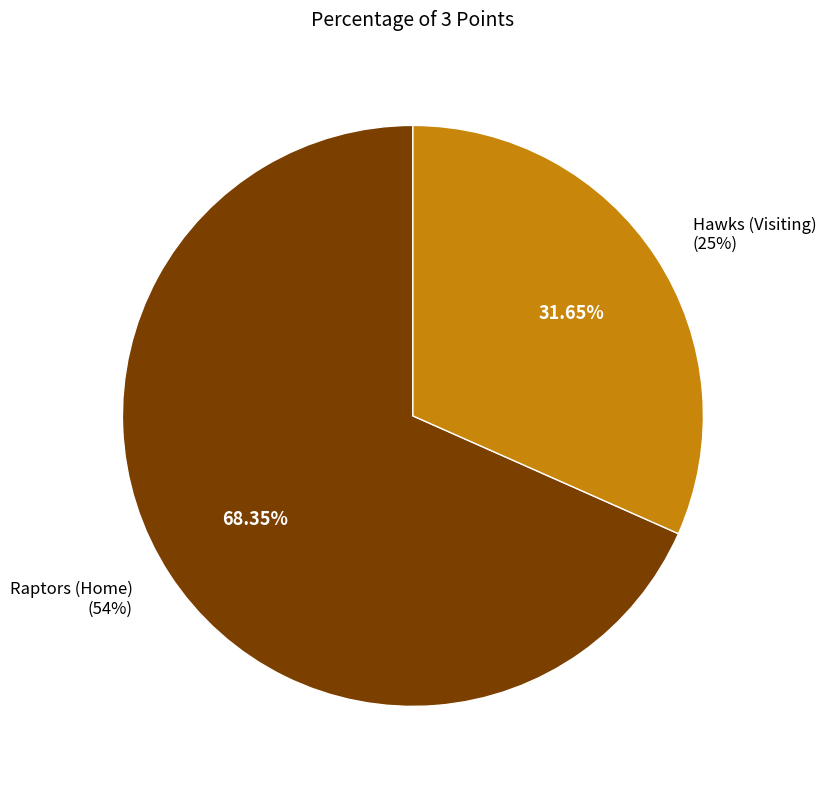

Between Raptors (Home) and Hawks (Visiting), which is larger?

Raptors (Home)